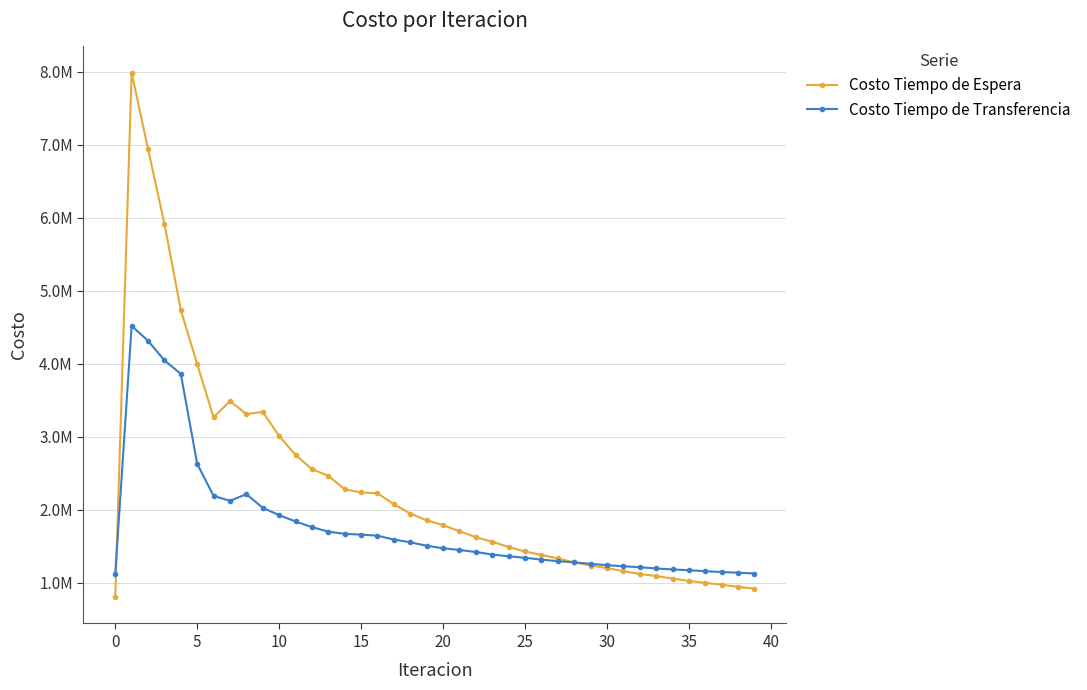

What are all the series names shown in the legend?

Costo Tiempo de Espera, Costo Tiempo de Transferencia